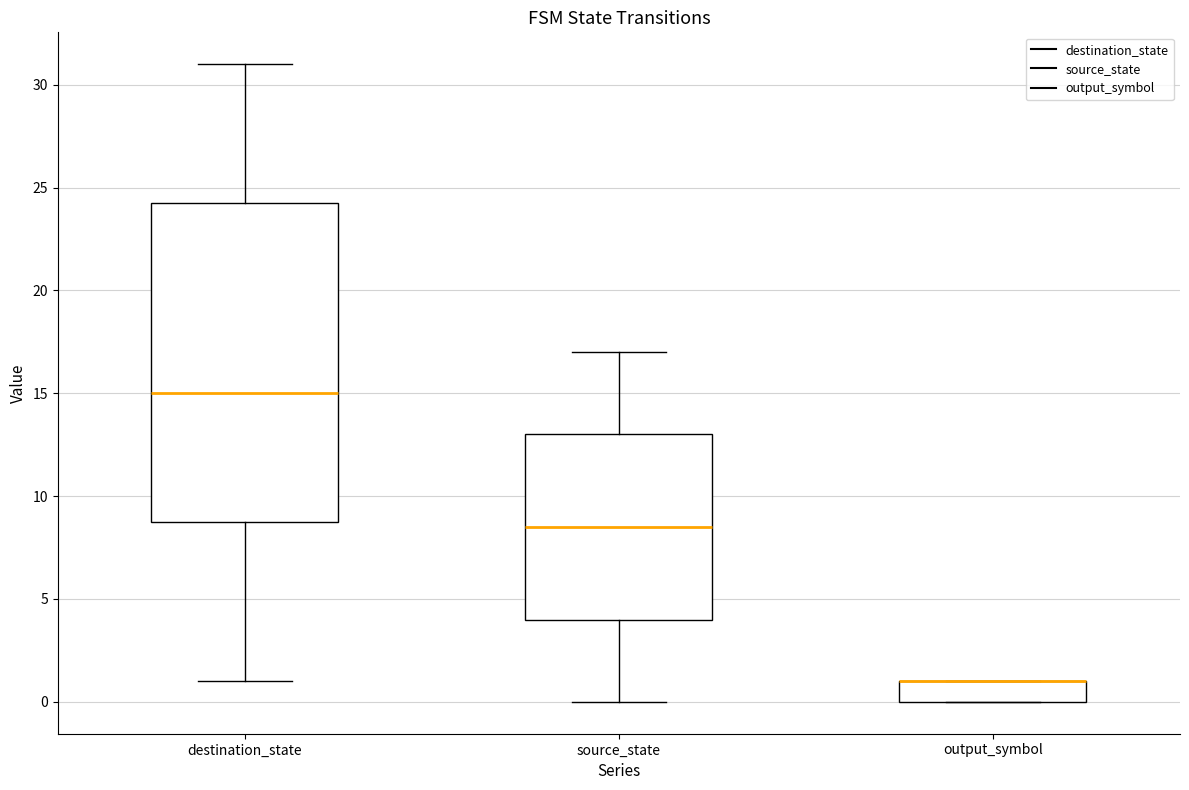

Reading left to right, transcribe this box plot: for each box, give where its median line is, the range the box spans, and where its two whiskers end, as read against the y-axis. The values are not printed on the chart, so give them approximately, as read against the axis.

destination_state: median 15.0, box 9.0 to 24.5, whiskers 1.0 to 31.0
source_state: median 8.5, box 4.0 to 13.0, whiskers 0.0 to 17.0
output_symbol: median 1.0 (drawn on the box's upper edge), box 0.0 to 1.0, whiskers 0.0 to 1.0